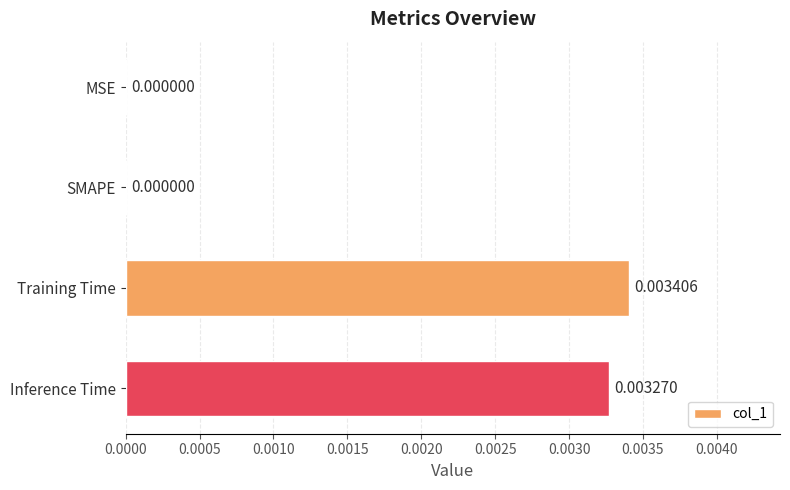

How many values are above zero?

2